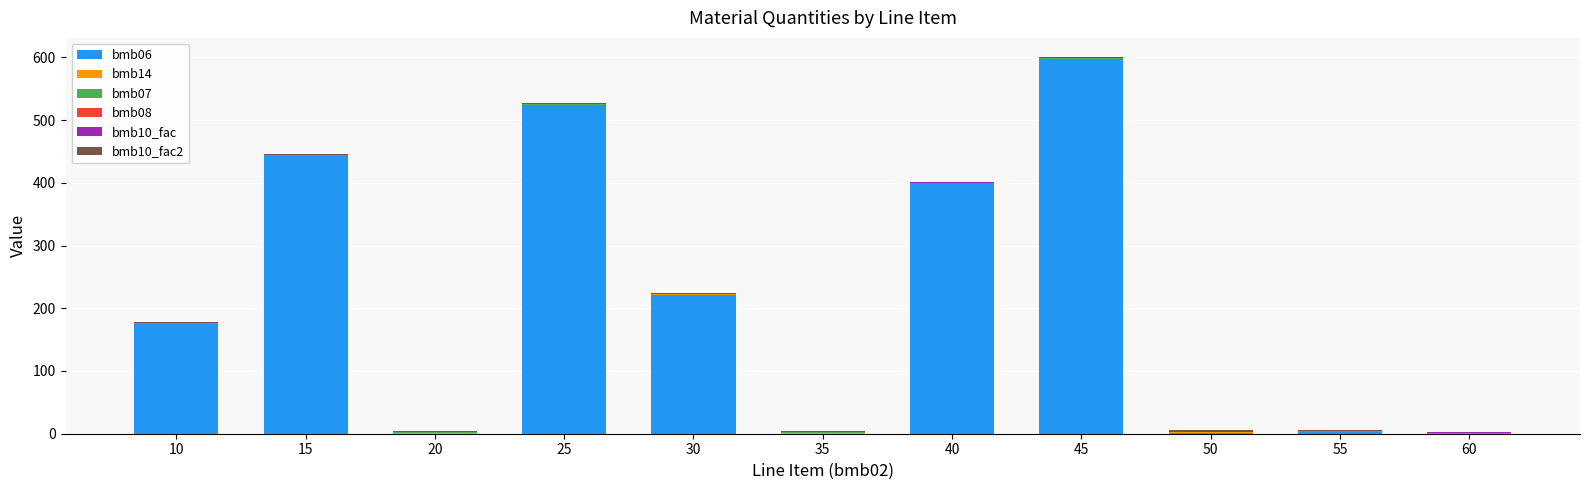

The bmb06 series shows 279.7 at 20. True or false?

False